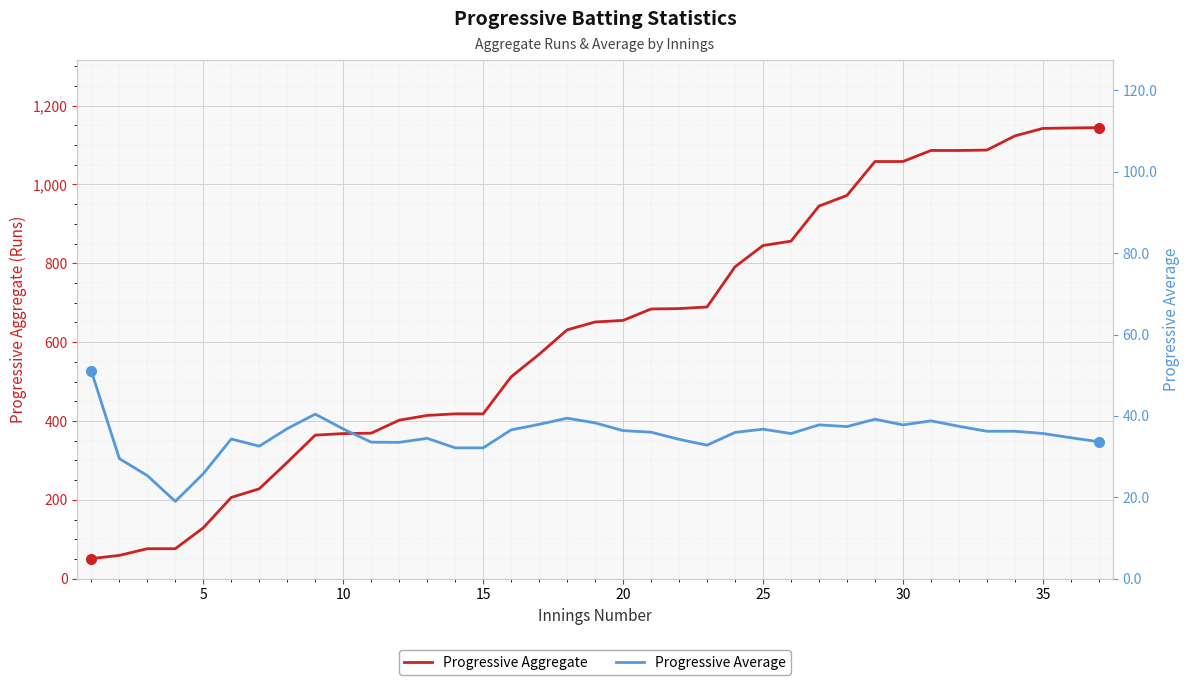

What is the smallest value displayed?

19.0